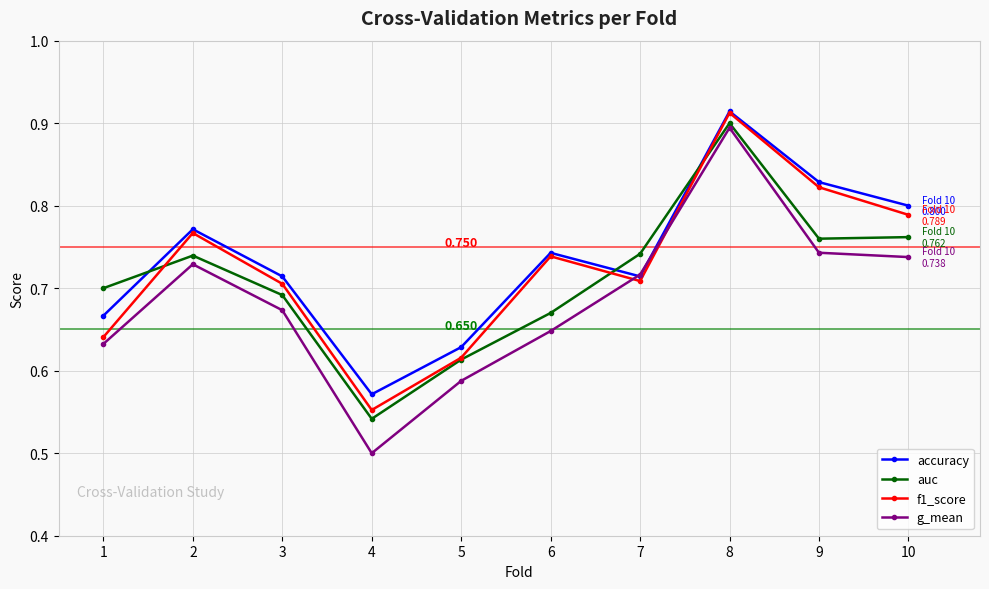

Which series changed the most between 3 and 8?

g_mean